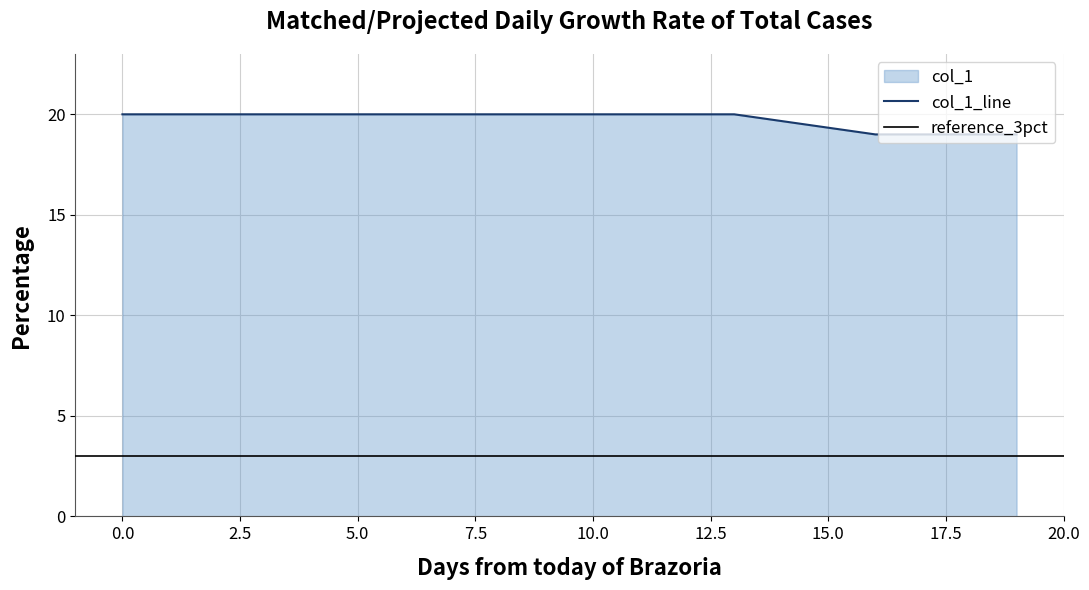

What is the maximum value shown in the chart?

20